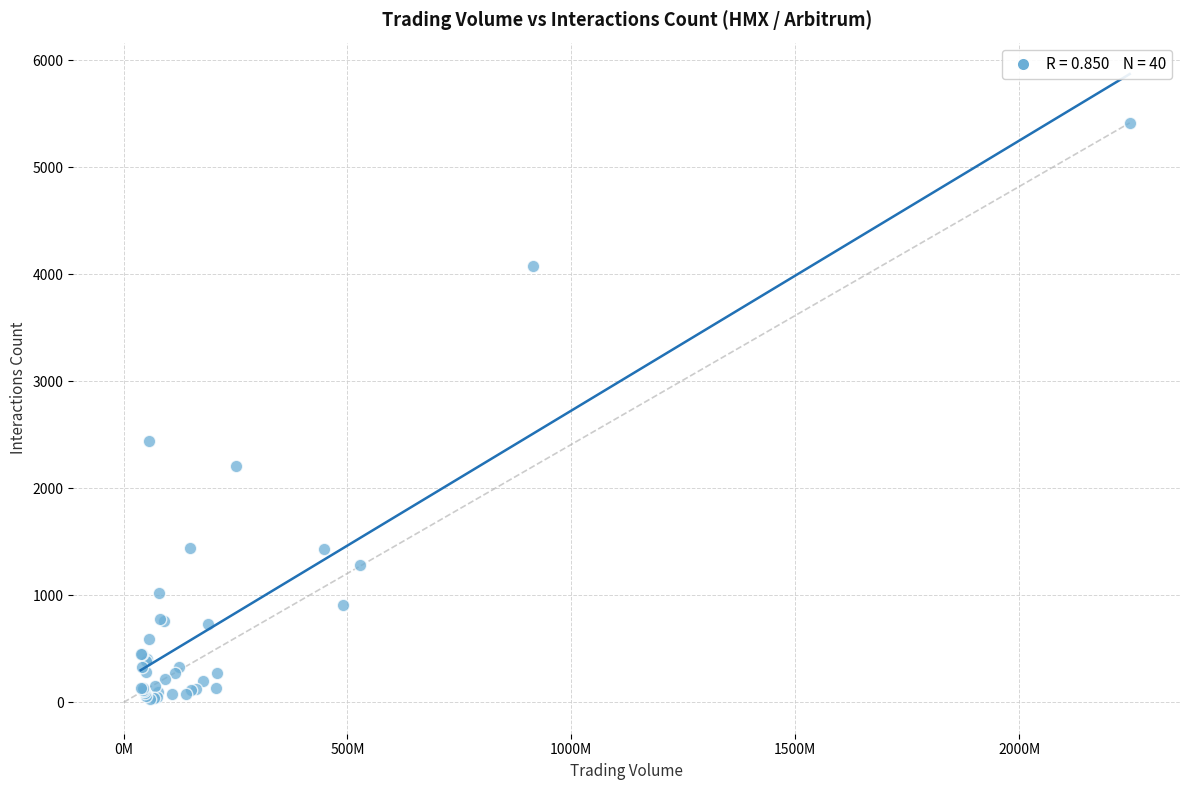

What Y value in the scatter plot is closest to 2724?

2440